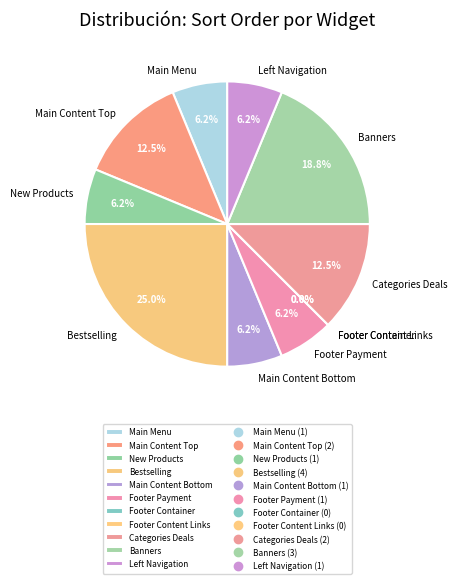

To the nearest percent, what is the average slice percentage?

9%